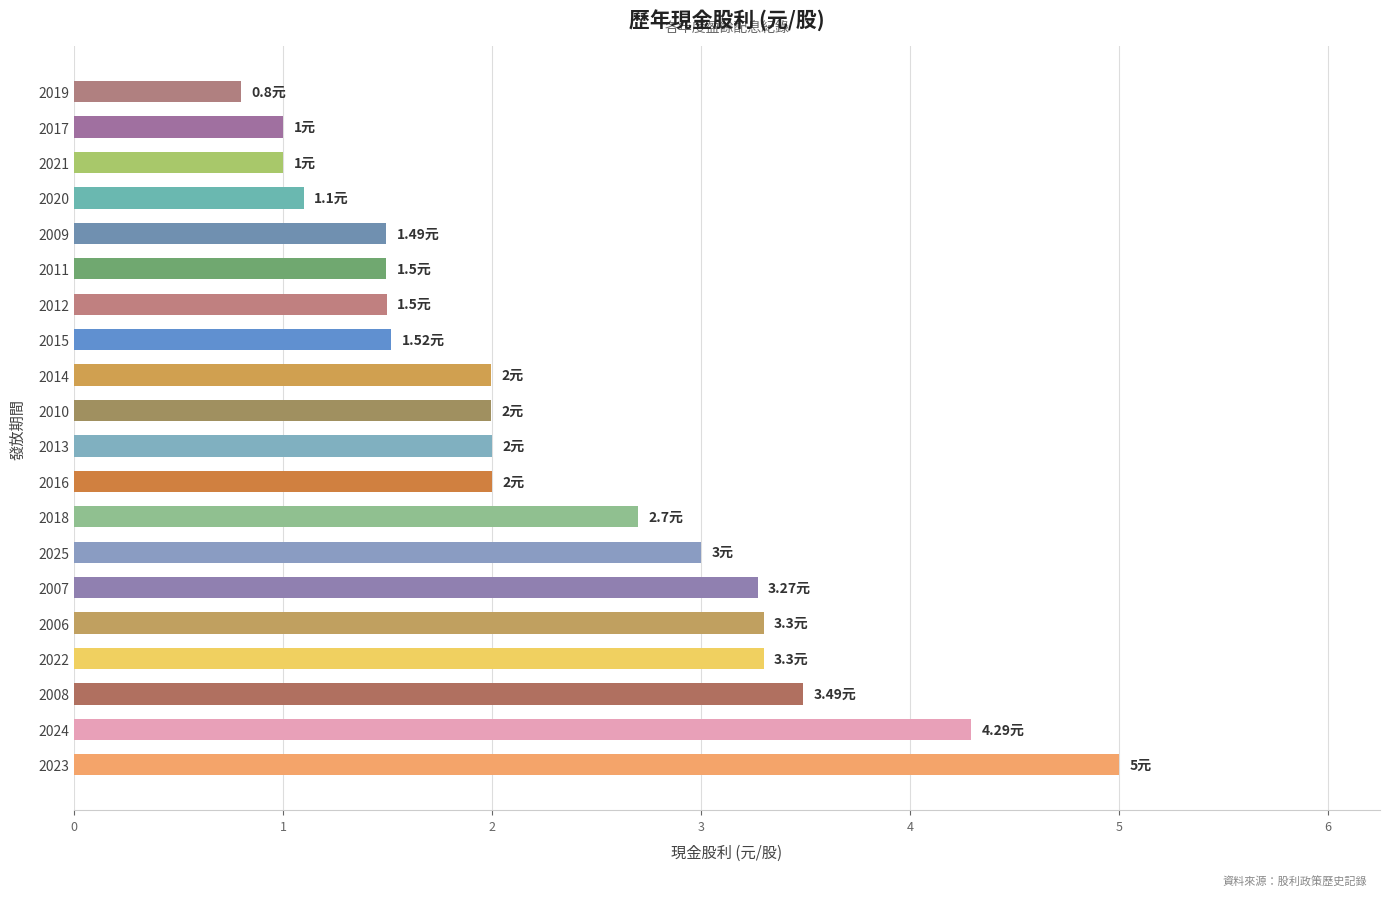

Approximately how many times larger is the value at 2010 compared to 2011?

1.3